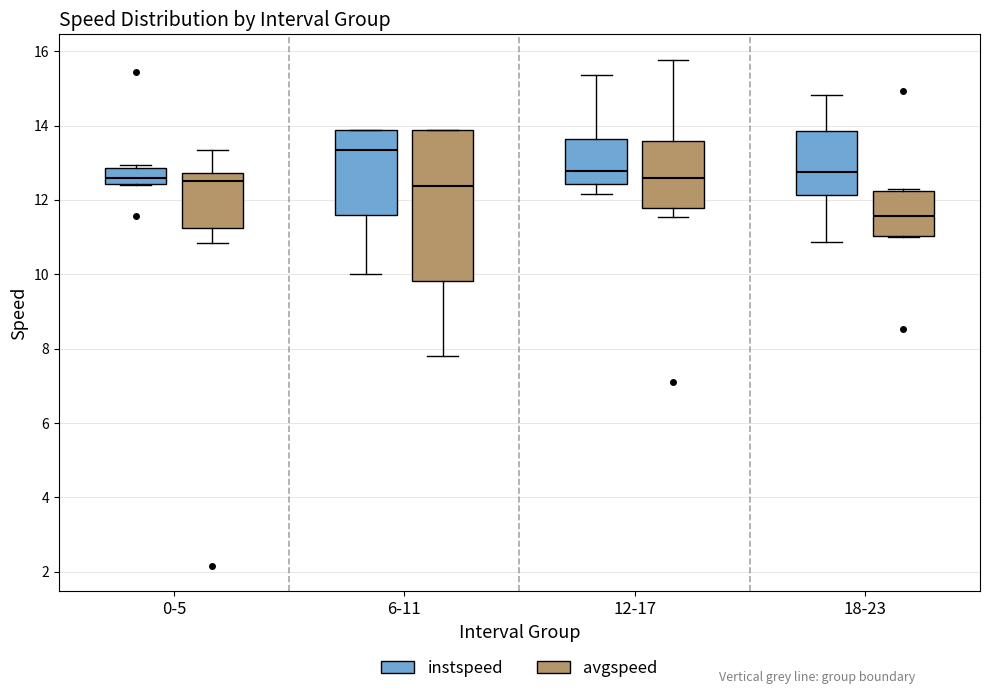

Reading left to right, read every box against the y-axis: the position of its median line, the range the box covers, and the ends of its whiskers. The values are not printed on the chart, so give them approximately, as read against the axis.

0-5 (instspeed): median 12.6, box 12.4 to 12.8, whiskers 12.4 to 13.0
0-5 (avgspeed): median 12.6, box 11.2 to 12.8, whiskers 10.8 to 13.4
6-11 (instspeed): median 13.4, box 11.6 to 13.8, whiskers 10.0 to 13.8
6-11 (avgspeed): median 12.4, box 9.8 to 13.8, whiskers 7.8 to 13.8
12-17 (instspeed): median 12.8, box 12.4 to 13.6, whiskers 12.2 to 15.4
12-17 (avgspeed): median 12.6, box 11.8 to 13.6, whiskers 11.6 to 15.8
18-23 (instspeed): median 12.8, box 12.2 to 13.8, whiskers 10.8 to 14.8
18-23 (avgspeed): median 11.6, box 11.0 to 12.2, whiskers 11.0 to 12.2